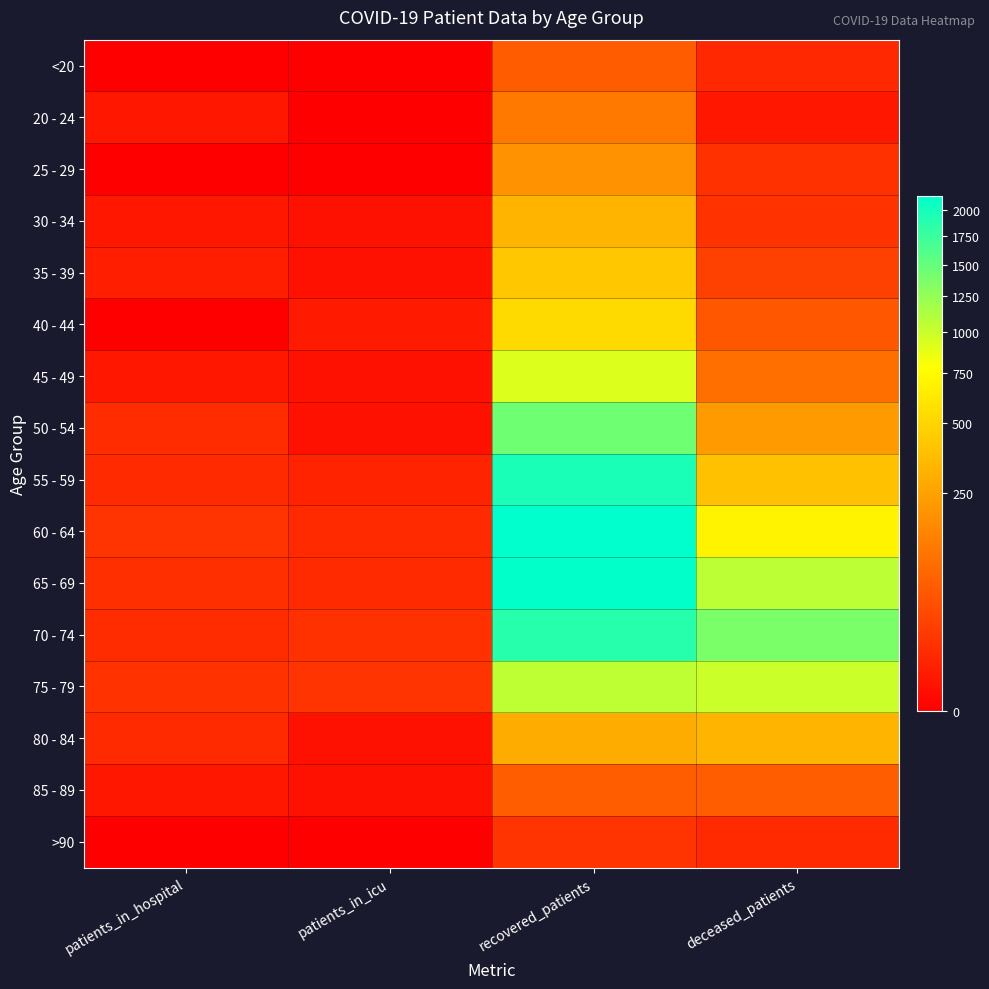

At how many categories does at least one series exceed 393?

2